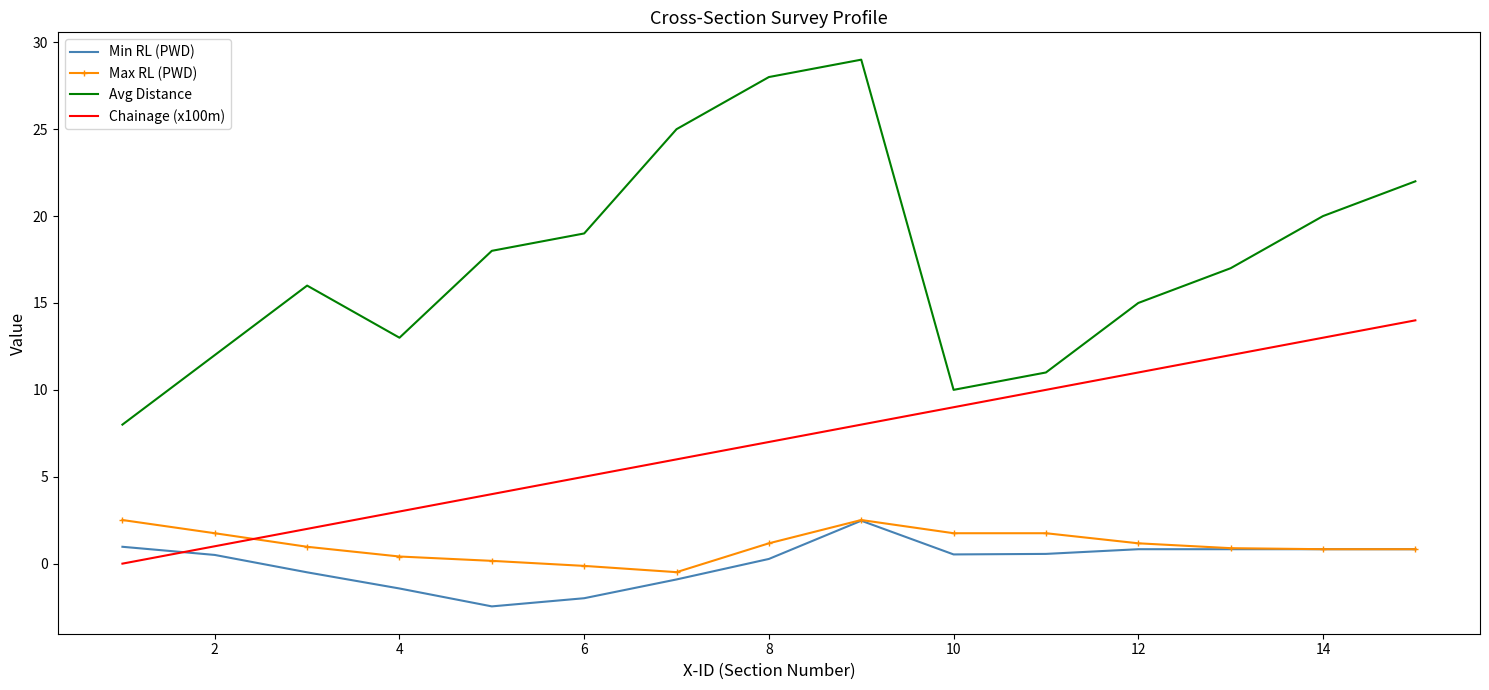

True or false: Max RL (PWD) and Avg Distance intersect in this chart.

False